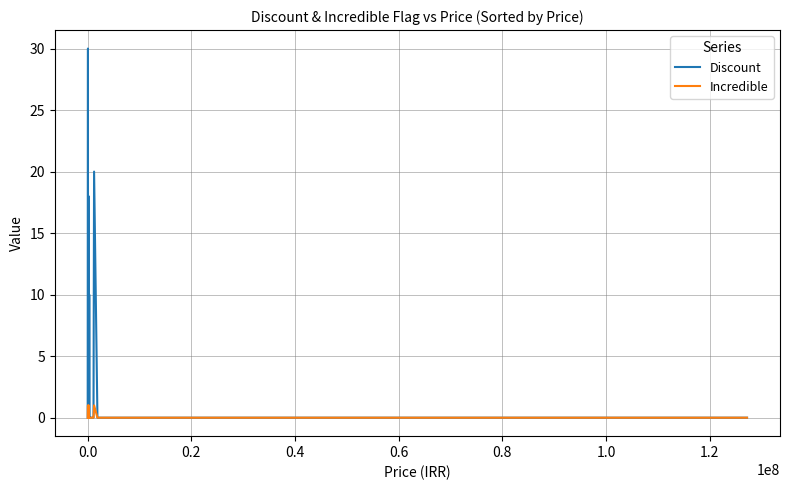

Which series has the largest total across all categories?

Discount